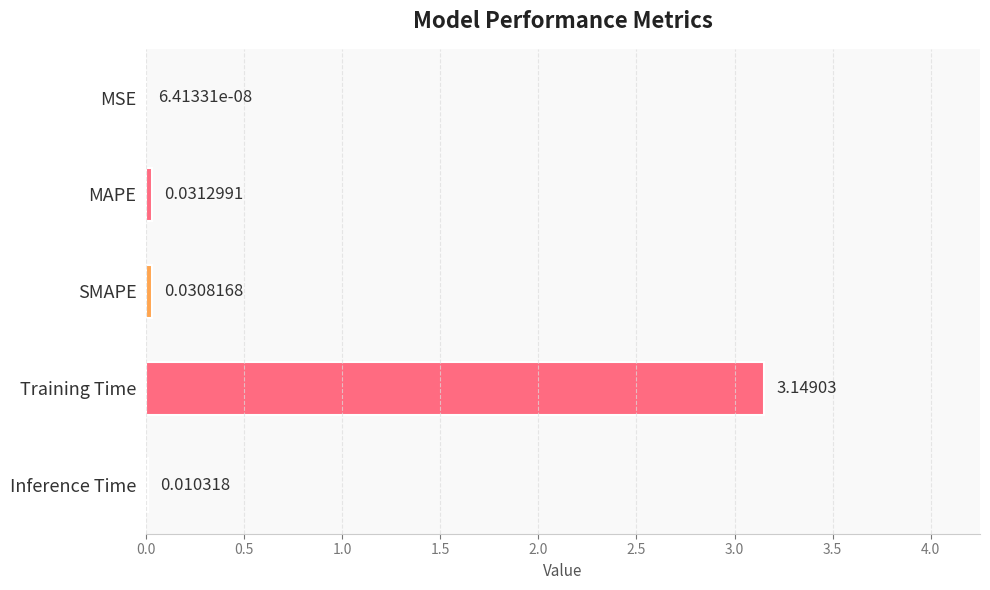

Which label corresponds to the largest value in the chart?

Training Time